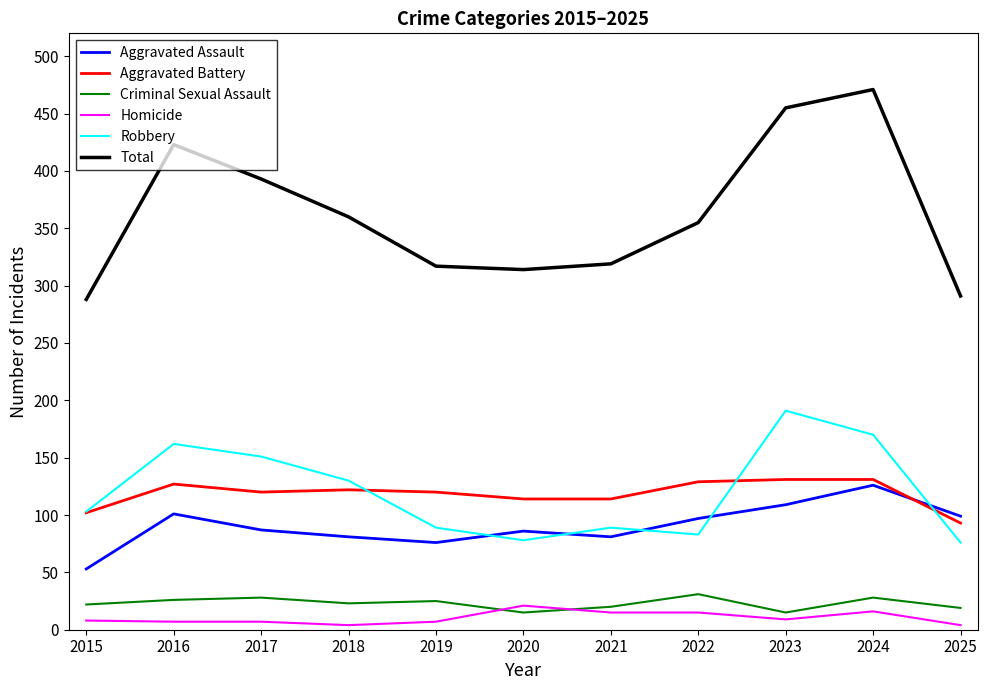

True or false: Aggravated Assault and Homicide cross at least once.

False